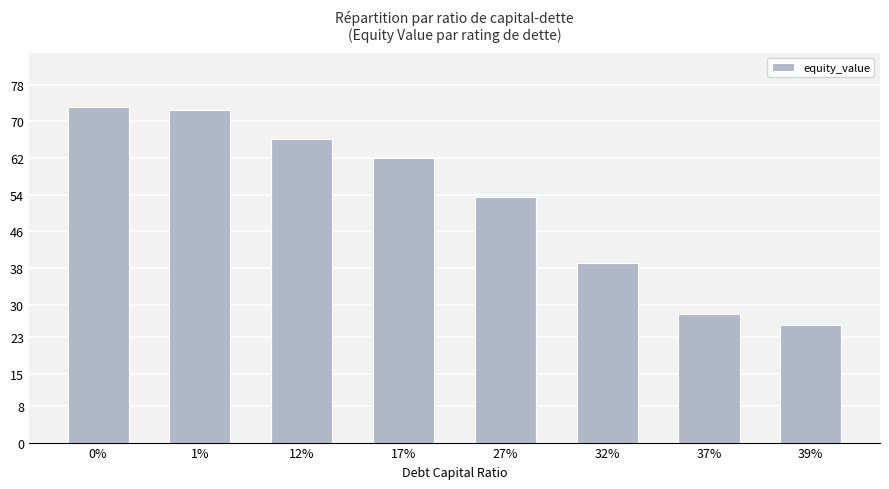

How many values are below 61?

4